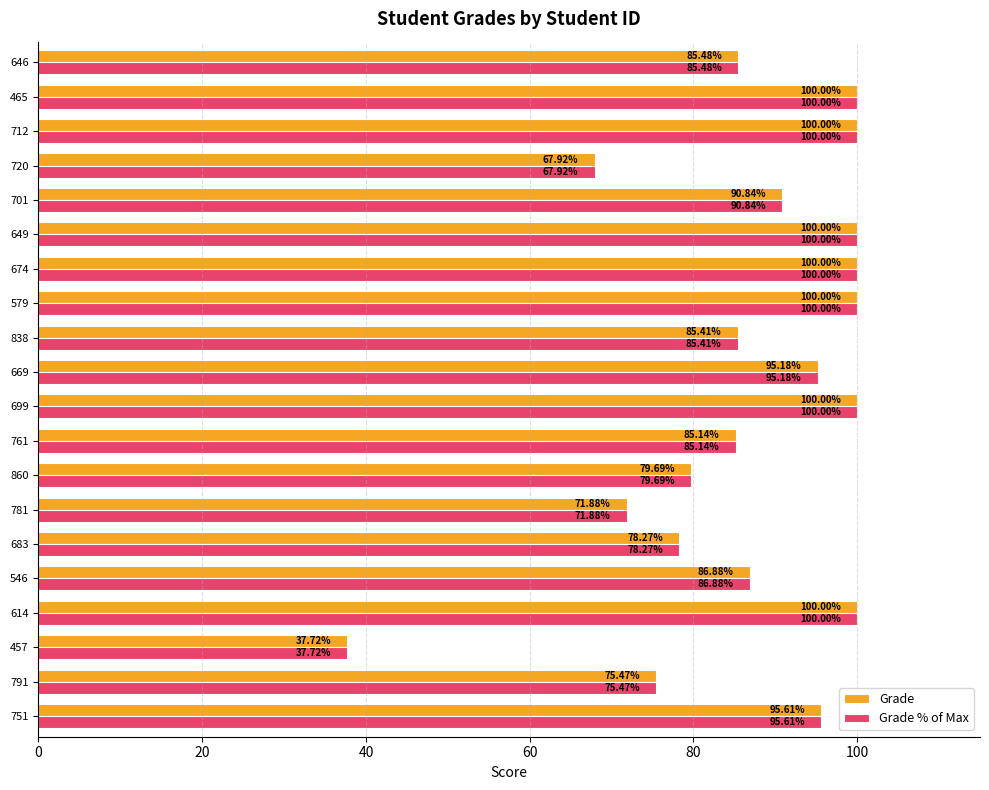

How many categories are shown in the chart?

20